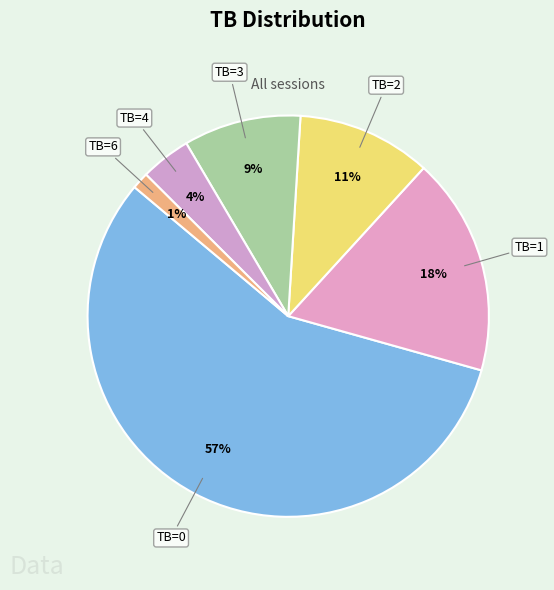

How many slices are in this pie chart?

6